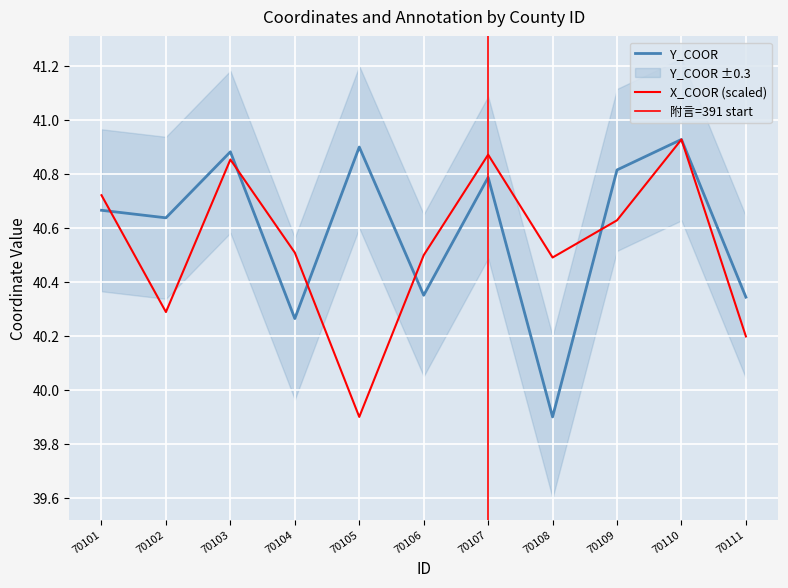

Which series ends up on top after the final intersection of Y_COOR and X_COOR?

Y_COOR